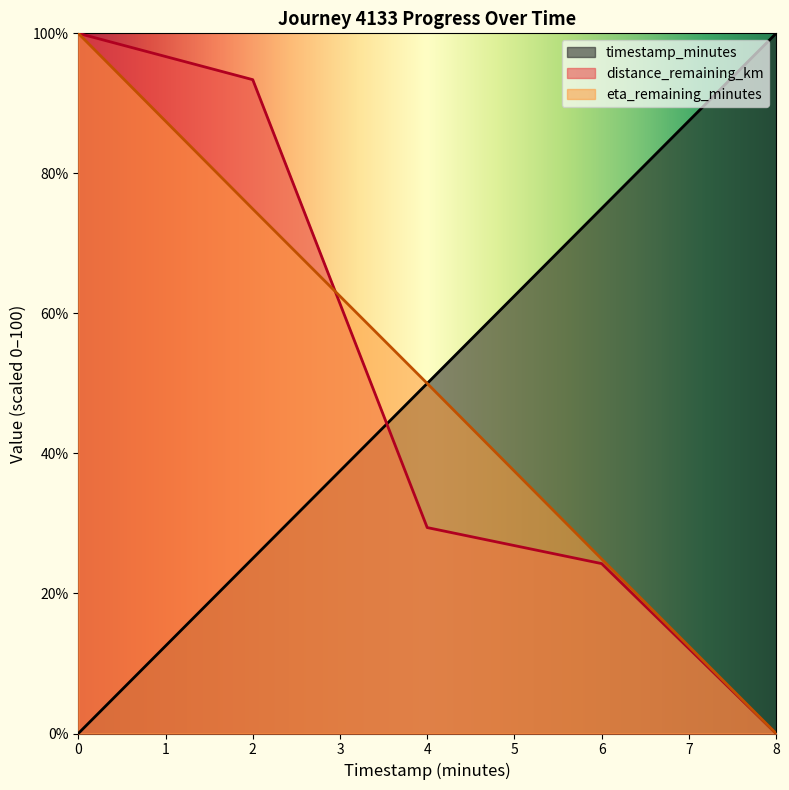

Does the chart display data point markers on the line(s)?

No